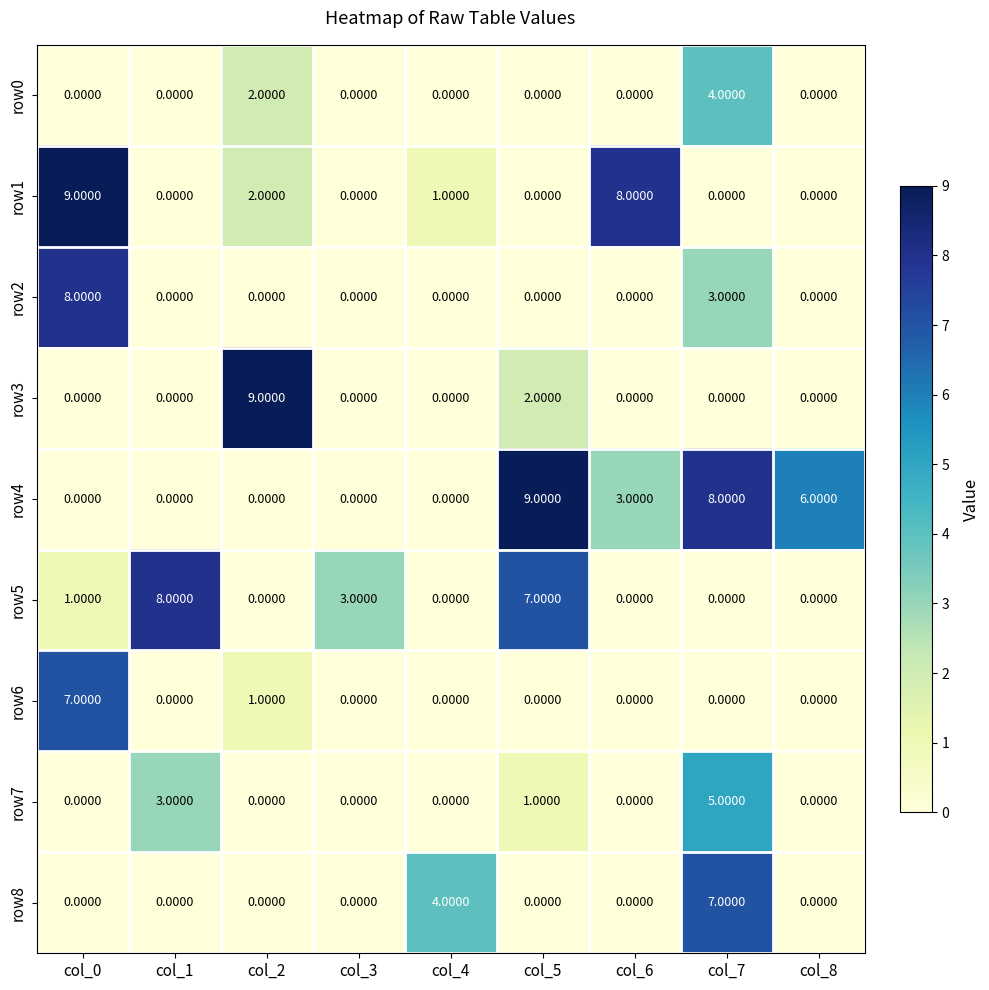

Between col_3 and col_4, which series saw the biggest shift?

row8